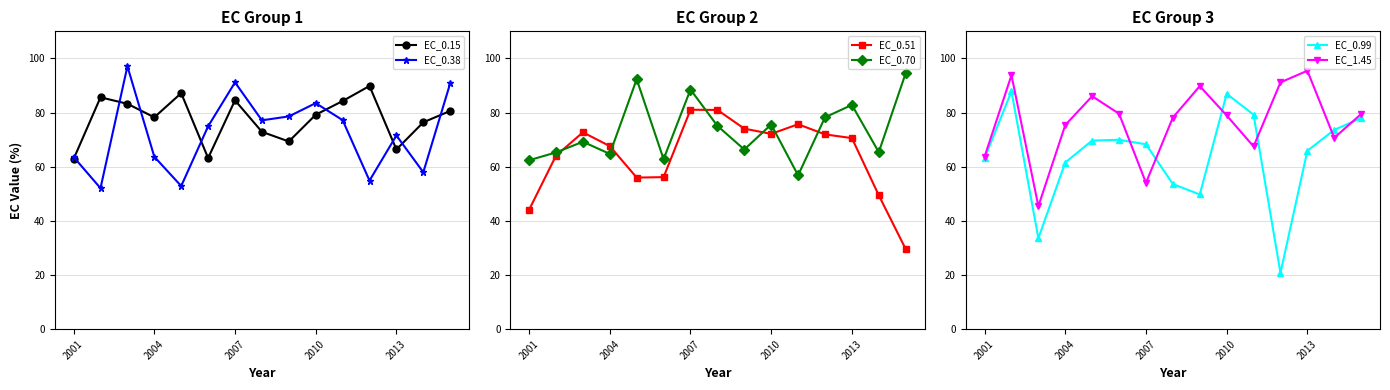

True or false: EC_0.38 has more than 1 points higher than both neighbors.

True